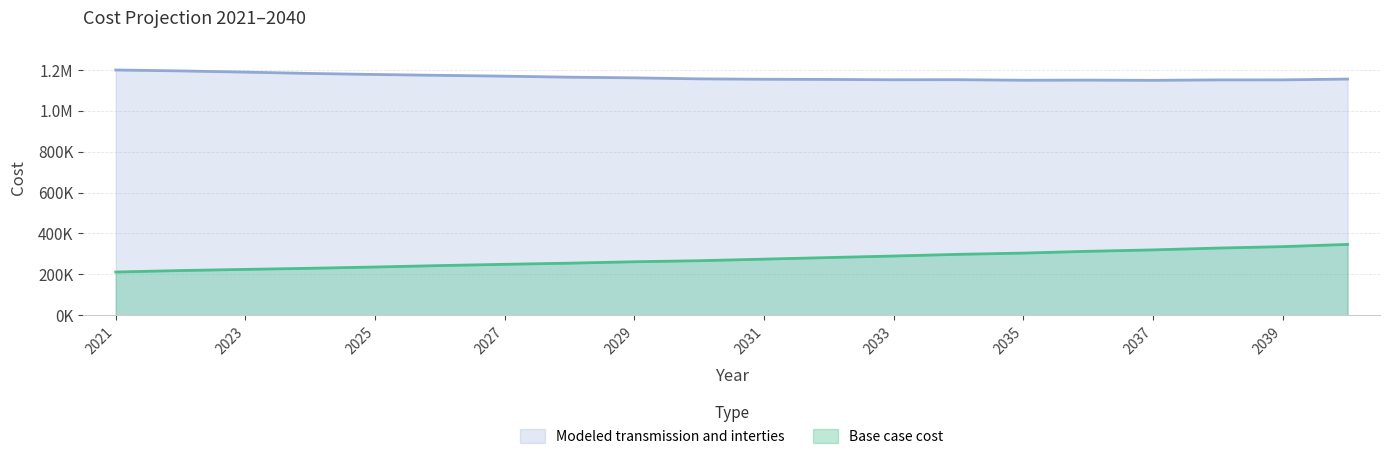

Which series has the largest range (max minus min)?

Base case cost